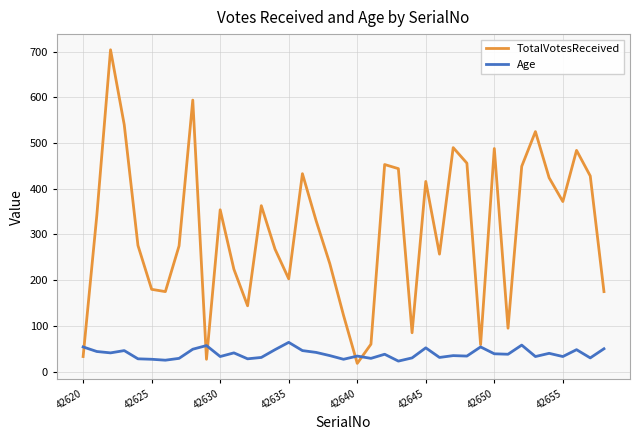

What is the difference between the maximum and minimum values in the TotalVotesReceived series?

686